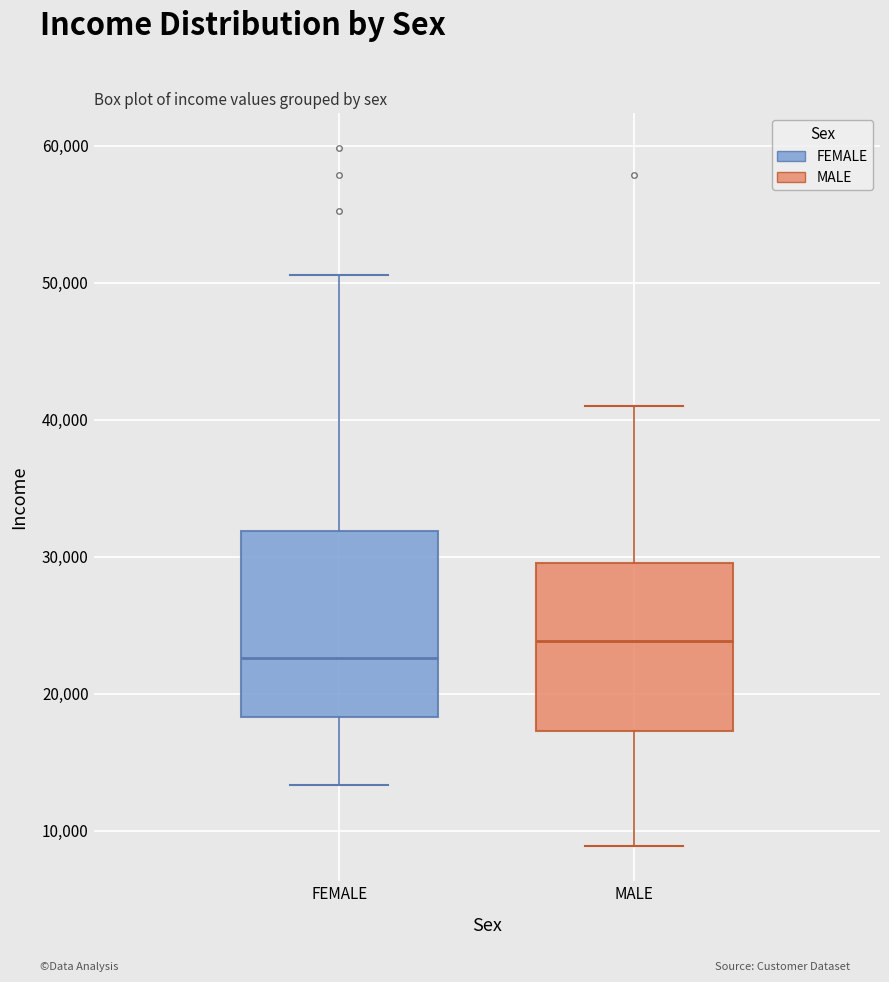

Comparing the boxes themselves (not the whiskers), which one is the tallest?

FEMALE